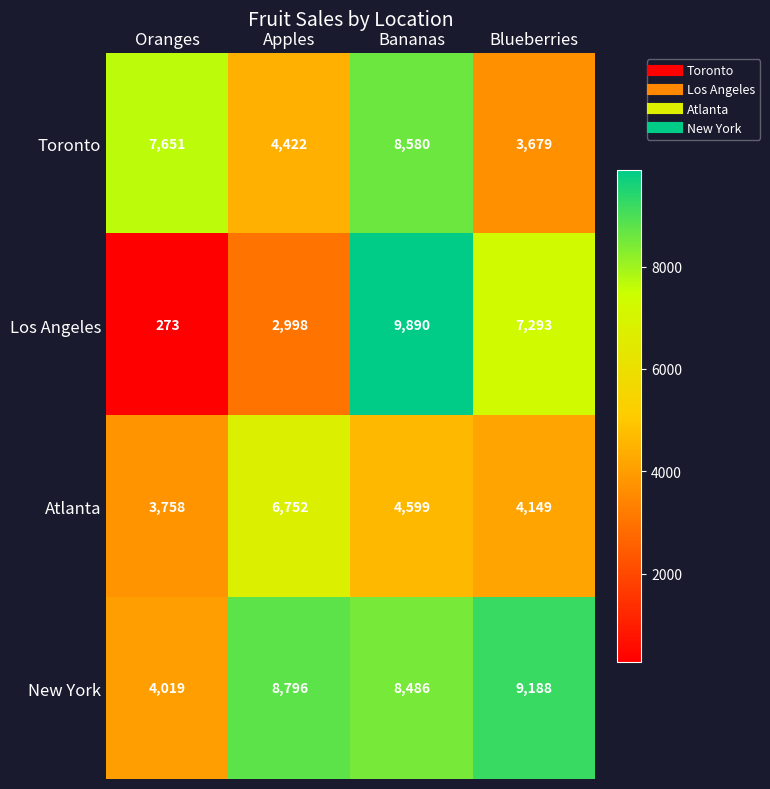

The Toronto series shows 7400 at Apples. True or false?

False